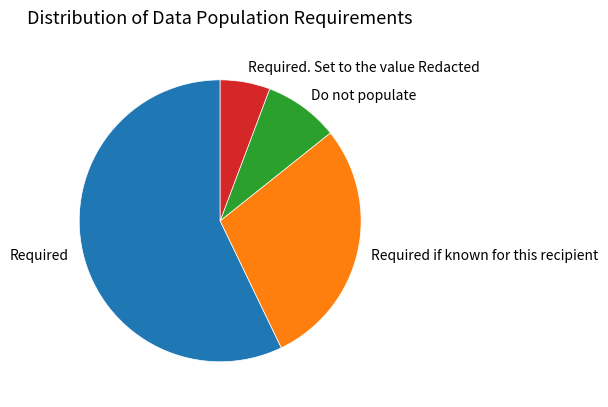

Rank the categories by value from lowest to highest.

Required. Set to the value Redacted, Do not populate, Required if known for this recipient, Required